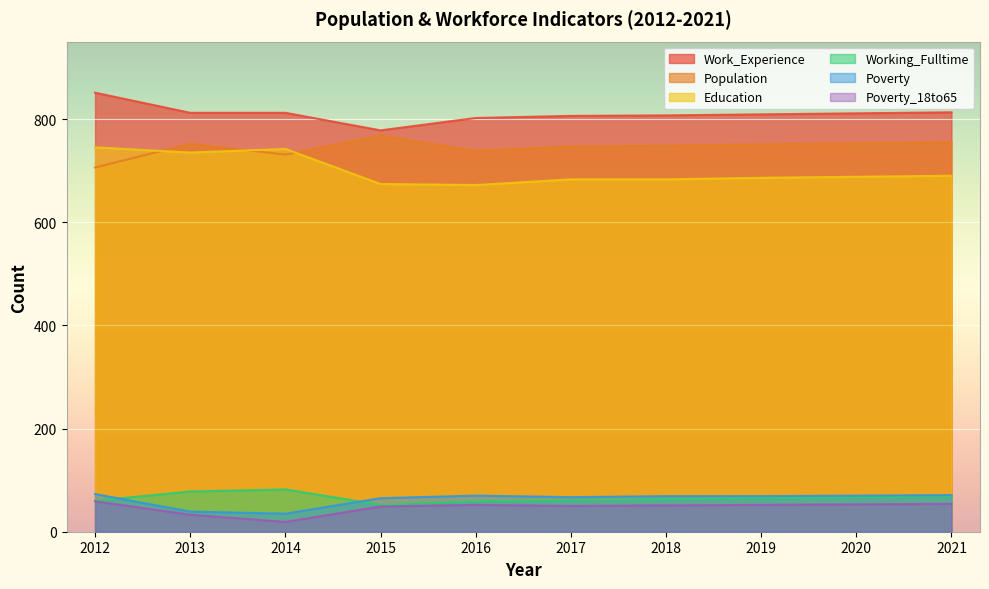

What is the value of the Poverty point at the 10th from the left?

71